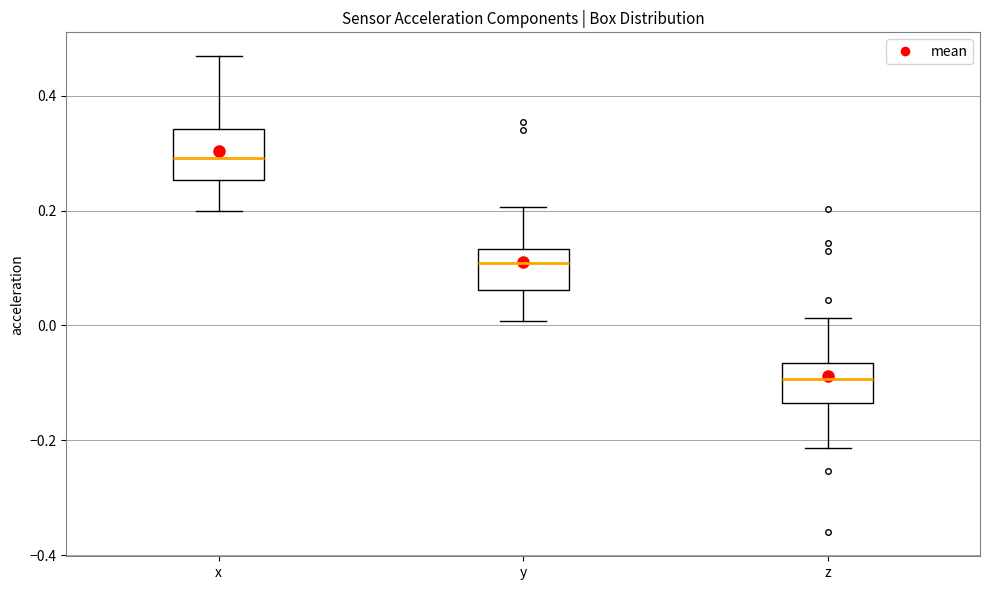

Where does the upper whisker of the box for z end on the y-axis? The values are not printed on the chart, so give them approximately, as read against the axis.

0.02